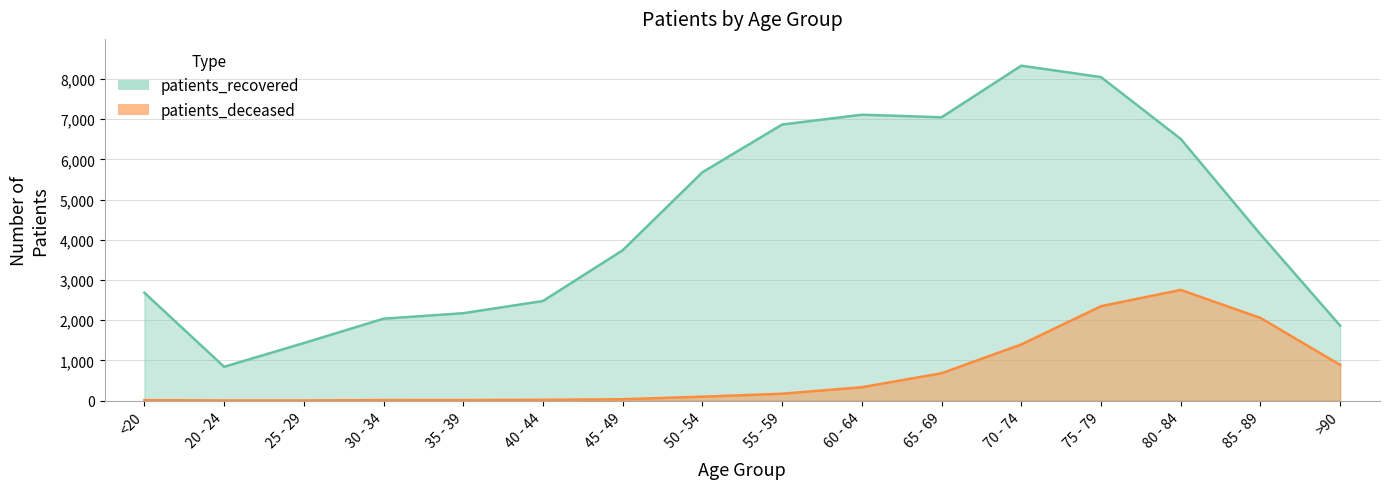

Rank the categories by patients_deceased value from highest to lowest.

80 - 84, 75 - 79, 85 - 89, 70 - 74, >90, 65 - 69, 60 - 64, 55 - 59, 50 - 54, 45 - 49, 40 - 44, 30 - 34, 35 - 39, <20, 20 - 24, 25 - 29